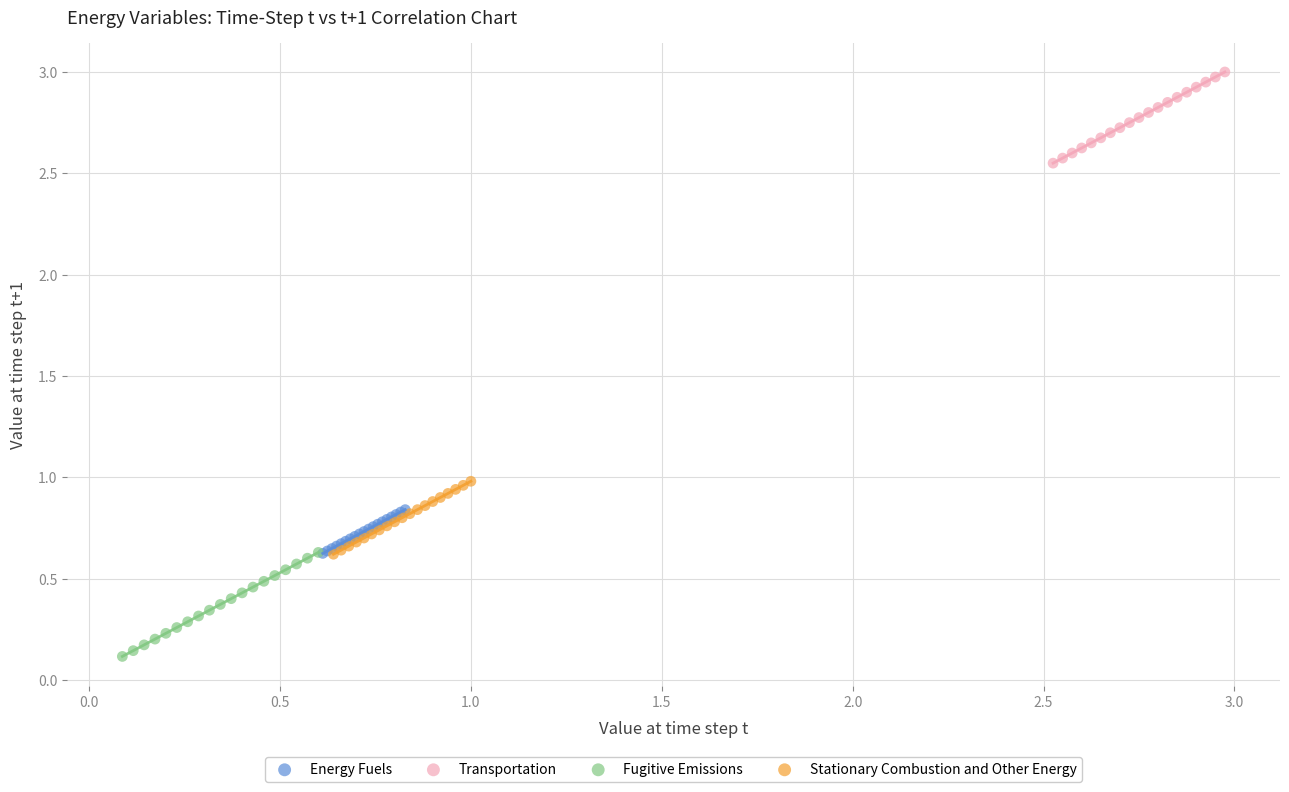

Which series reaches the minimum Y coordinate?

Fugitive Emissions